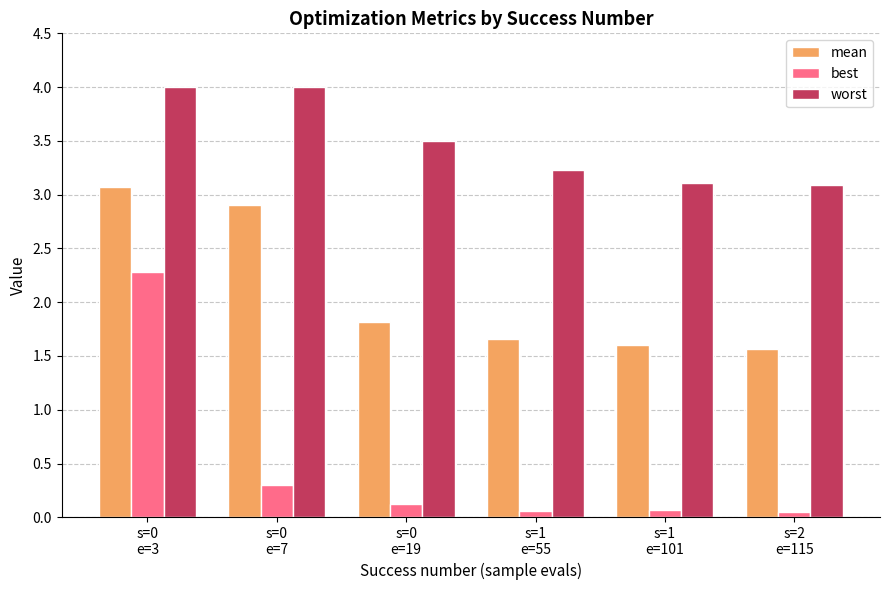

At s=2
e=115, list the series in order from largest to smallest.

worst, mean, best